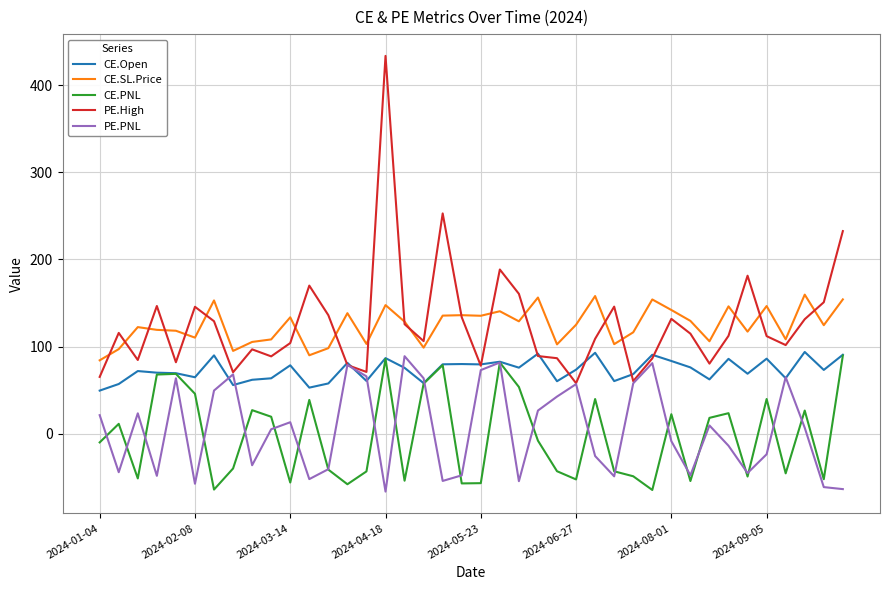

Which series has the widest spread of values?

PE.High